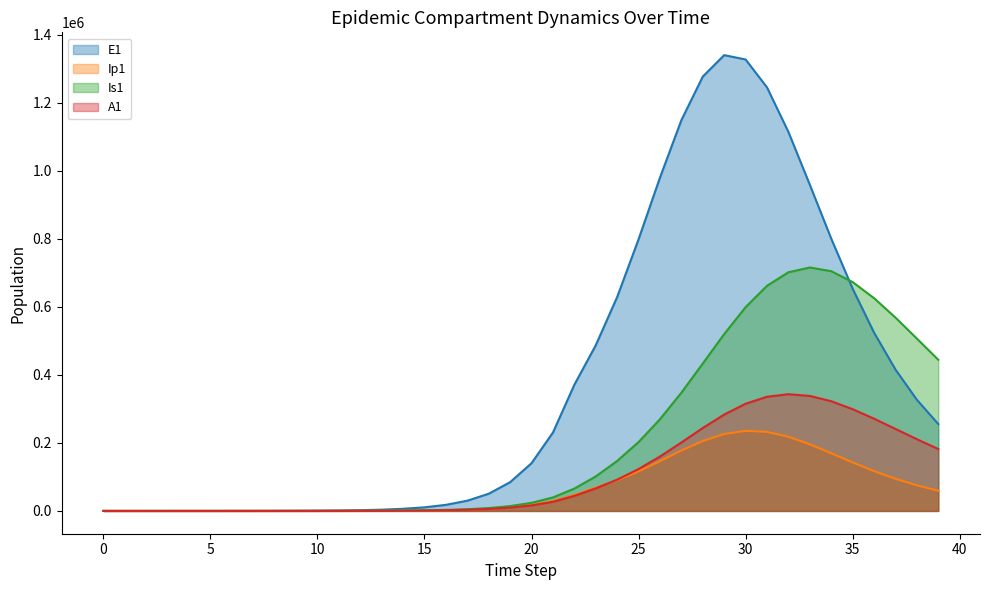

Which series changed the most between 2 and 8?

E1